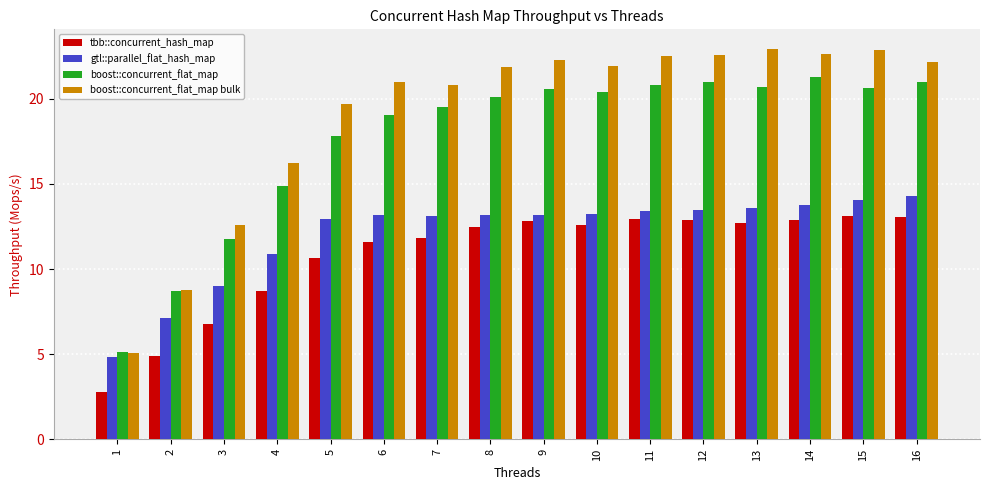

Which series has the largest total across all categories?

boost::concurrent_flat_map bulk